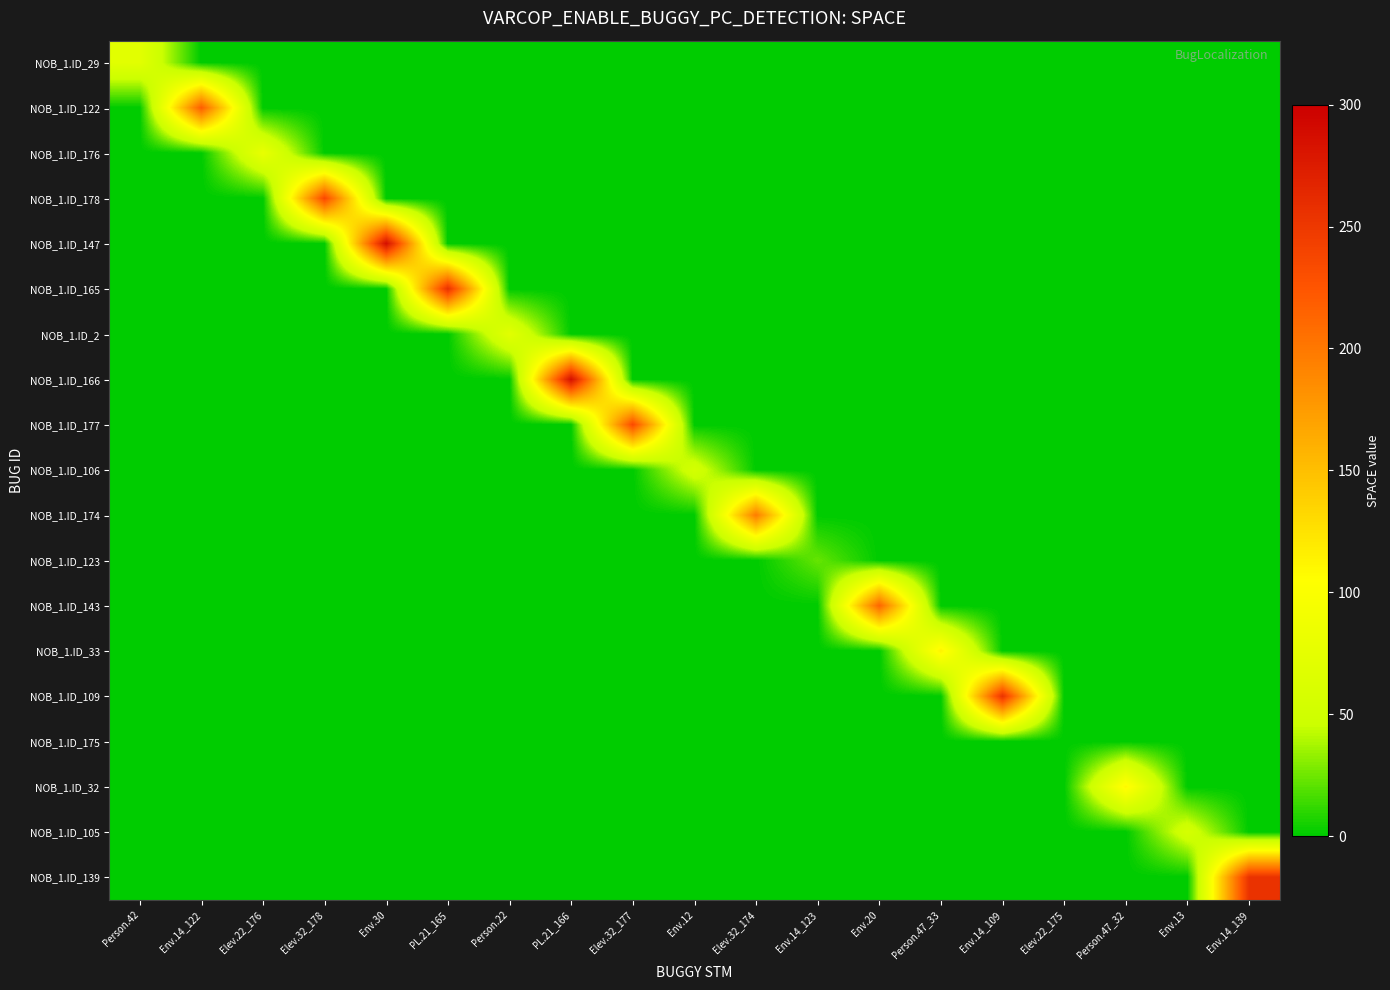

Reading left to right, list all the values displayed in this chart.

NOB_1.ID_29: Person.42=72	Env.14_122=0	Elev.22_176=0	Elev.32_178=0	Env.30=0	PL.21_165=0	Person.22=0	PL.21_166=0	Elev.32_177=0	Env.12=0	Elev.32_174=0	Env.14_123=0	Env.20=0	Person.47_33=0	Env.14_109=0	Elev.22_175=0	Person.47_32=0	Env.13=0	Env.14_139=0
NOB_1.ID_122: Person.42=0	Env.14_122=219	Elev.22_176=0	Elev.32_178=0	Env.30=0	PL.21_165=0	Person.22=0	PL.21_166=0	Elev.32_177=0	Env.12=0	Elev.32_174=0	Env.14_123=0	Env.20=0	Person.47_33=0	Env.14_109=0	Elev.22_175=0	Person.47_32=0	Env.13=0	Env.14_139=0
NOB_1.ID_176: Person.42=0	Env.14_122=0	Elev.22_176=80	Elev.32_178=0	Env.30=0	PL.21_165=0	Person.22=0	PL.21_166=0	Elev.32_177=0	Env.12=0	Elev.32_174=0	Env.14_123=0	Env.20=0	Person.47_33=0	Env.14_109=0	Elev.22_175=0	Person.47_32=0	Env.13=0	Env.14_139=0
NOB_1.ID_178: Person.42=0	Env.14_122=0	Elev.22_176=0	Elev.32_178=236	Env.30=0	PL.21_165=0	Person.22=0	PL.21_166=0	Elev.32_177=0	Env.12=0	Elev.32_174=0	Env.14_123=0	Env.20=0	Person.47_33=0	Env.14_109=0	Elev.22_175=0	Person.47_32=0	Env.13=0	Env.14_139=0
NOB_1.ID_147: Person.42=0	Env.14_122=0	Elev.22_176=0	Elev.32_178=0	Env.30=287	PL.21_165=0	Person.22=0	PL.21_166=0	Elev.32_177=0	Env.12=0	Elev.32_174=0	Env.14_123=0	Env.20=0	Person.47_33=0	Env.14_109=0	Elev.22_175=0	Person.47_32=0	Env.13=0	Env.14_139=0
NOB_1.ID_165: Person.42=0	Env.14_122=0	Elev.22_176=0	Elev.32_178=0	Env.30=0	PL.21_165=257	Person.22=0	PL.21_166=0	Elev.32_177=0	Env.12=0	Elev.32_174=0	Env.14_123=0	Env.20=0	Person.47_33=0	Env.14_109=0	Elev.22_175=0	Person.47_32=0	Env.13=0	Env.14_139=0
NOB_1.ID_2: Person.42=0	Env.14_122=0	Elev.22_176=0	Elev.32_178=0	Env.30=0	PL.21_165=0	Person.22=72	PL.21_166=0	Elev.32_177=0	Env.12=0	Elev.32_174=0	Env.14_123=0	Env.20=0	Person.47_33=0	Env.14_109=0	Elev.22_175=0	Person.47_32=0	Env.13=0	Env.14_139=0
NOB_1.ID_166: Person.42=0	Env.14_122=0	Elev.22_176=0	Elev.32_178=0	Env.30=0	PL.21_165=0	Person.22=0	PL.21_166=286	Elev.32_177=0	Env.12=0	Elev.32_174=0	Env.14_123=0	Env.20=0	Person.47_33=0	Env.14_109=0	Elev.22_175=0	Person.47_32=0	Env.13=0	Env.14_139=0
NOB_1.ID_177: Person.42=0	Env.14_122=0	Elev.22_176=0	Elev.32_178=0	Env.30=0	PL.21_165=0	Person.22=0	PL.21_166=0	Elev.32_177=234	Env.12=0	Elev.32_174=0	Env.14_123=0	Env.20=0	Person.47_33=0	Env.14_109=0	Elev.22_175=0	Person.47_32=0	Env.13=0	Env.14_139=0
NOB_1.ID_106: Person.42=0	Env.14_122=0	Elev.22_176=0	Elev.32_178=0	Env.30=0	PL.21_165=0	Person.22=0	PL.21_166=0	Elev.32_177=0	Env.12=56	Elev.32_174=0	Env.14_123=0	Env.20=0	Person.47_33=0	Env.14_109=0	Elev.22_175=0	Person.47_32=0	Env.13=0	Env.14_139=0
NOB_1.ID_174: Person.42=0	Env.14_122=0	Elev.22_176=0	Elev.32_178=0	Env.30=0	PL.21_165=0	Person.22=0	PL.21_166=0	Elev.32_177=0	Env.12=0	Elev.32_174=197	Env.14_123=0	Env.20=0	Person.47_33=0	Env.14_109=0	Elev.22_175=0	Person.47_32=0	Env.13=0	Env.14_139=0
NOB_1.ID_123: Person.42=0	Env.14_122=0	Elev.22_176=0	Elev.32_178=0	Env.30=0	PL.21_165=0	Person.22=0	PL.21_166=0	Elev.32_177=0	Env.12=0	Elev.32_174=0	Env.14_123=23	Env.20=0	Person.47_33=0	Env.14_109=0	Elev.22_175=0	Person.47_32=0	Env.13=0	Env.14_139=0
NOB_1.ID_143: Person.42=0	Env.14_122=0	Elev.22_176=0	Elev.32_178=0	Env.30=0	PL.21_165=0	Person.22=0	PL.21_166=0	Elev.32_177=0	Env.12=0	Elev.32_174=0	Env.14_123=0	Env.20=213	Person.47_33=0	Env.14_109=0	Elev.22_175=0	Person.47_32=0	Env.13=0	Env.14_139=0
NOB_1.ID_33: Person.42=0	Env.14_122=0	Elev.22_176=0	Elev.32_178=0	Env.30=0	PL.21_165=0	Person.22=0	PL.21_166=0	Elev.32_177=0	Env.12=0	Elev.32_174=0	Env.14_123=0	Env.20=0	Person.47_33=114	Env.14_109=0	Elev.22_175=0	Person.47_32=0	Env.13=0	Env.14_139=0
NOB_1.ID_109: Person.42=0	Env.14_122=0	Elev.22_176=0	Elev.32_178=0	Env.30=0	PL.21_165=0	Person.22=0	PL.21_166=0	Elev.32_177=0	Env.12=0	Elev.32_174=0	Env.14_123=0	Env.20=0	Person.47_33=0	Env.14_109=255	Elev.22_175=0	Person.47_32=0	Env.13=0	Env.14_139=0
NOB_1.ID_175: Person.42=0	Env.14_122=0	Elev.22_176=0	Elev.32_178=0	Env.30=0	PL.21_165=0	Person.22=0	PL.21_166=0	Elev.32_177=0	Env.12=0	Elev.32_174=0	Env.14_123=0	Env.20=0	Person.47_33=0	Env.14_109=0	Elev.22_175=0	Person.47_32=0	Env.13=0	Env.14_139=0
NOB_1.ID_32: Person.42=0	Env.14_122=0	Elev.22_176=0	Elev.32_178=0	Env.30=0	PL.21_165=0	Person.22=0	PL.21_166=0	Elev.32_177=0	Env.12=0	Elev.32_174=0	Env.14_123=0	Env.20=0	Person.47_33=0	Env.14_109=0	Elev.22_175=0	Person.47_32=111	Env.13=0	Env.14_139=0
NOB_1.ID_105: Person.42=0	Env.14_122=0	Elev.22_176=0	Elev.32_178=0	Env.30=0	PL.21_165=0	Person.22=0	PL.21_166=0	Elev.32_177=0	Env.12=0	Elev.32_174=0	Env.14_123=0	Env.20=0	Person.47_33=0	Env.14_109=0	Elev.22_175=0	Person.47_32=0	Env.13=57	Env.14_139=0
NOB_1.ID_139: Person.42=0	Env.14_122=0	Elev.22_176=0	Elev.32_178=0	Env.30=0	PL.21_165=0	Person.22=0	PL.21_166=0	Elev.32_177=0	Env.12=0	Elev.32_174=0	Env.14_123=0	Env.20=0	Person.47_33=0	Env.14_109=0	Elev.22_175=0	Person.47_32=0	Env.13=0	Env.14_139=255